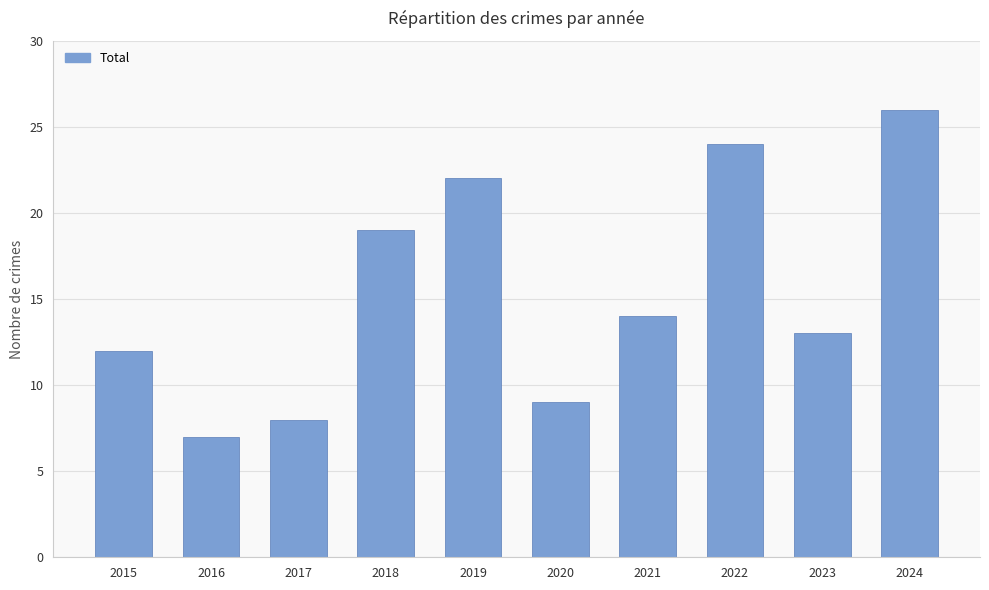

How many bars are there in total?

10